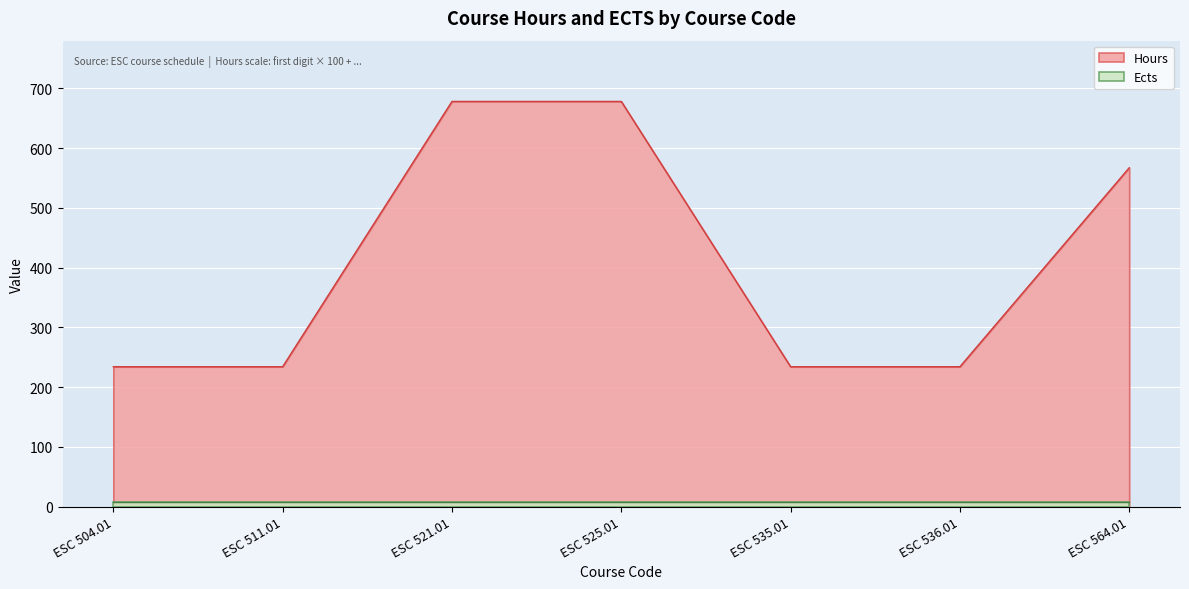

What is the minimum value shown in the chart?

8